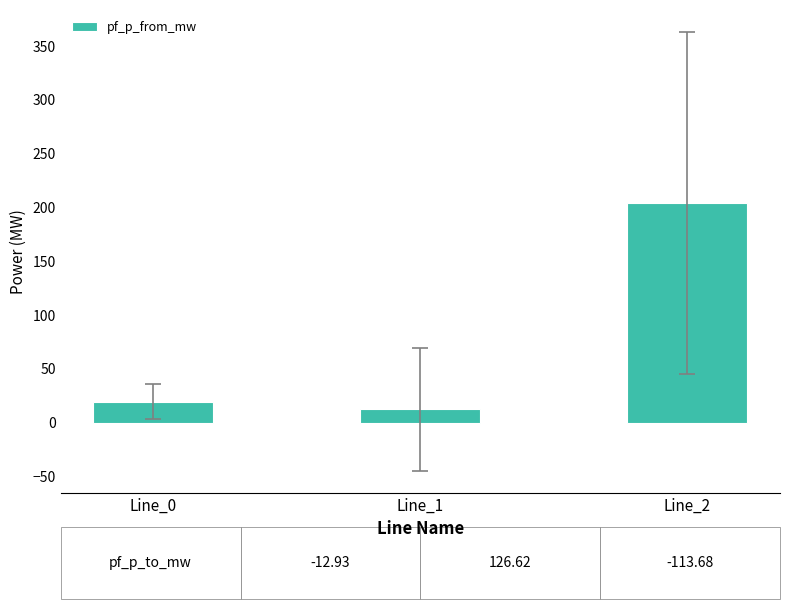

Rank the categories by value from highest to lowest.

Line_2, Line_0, Line_1